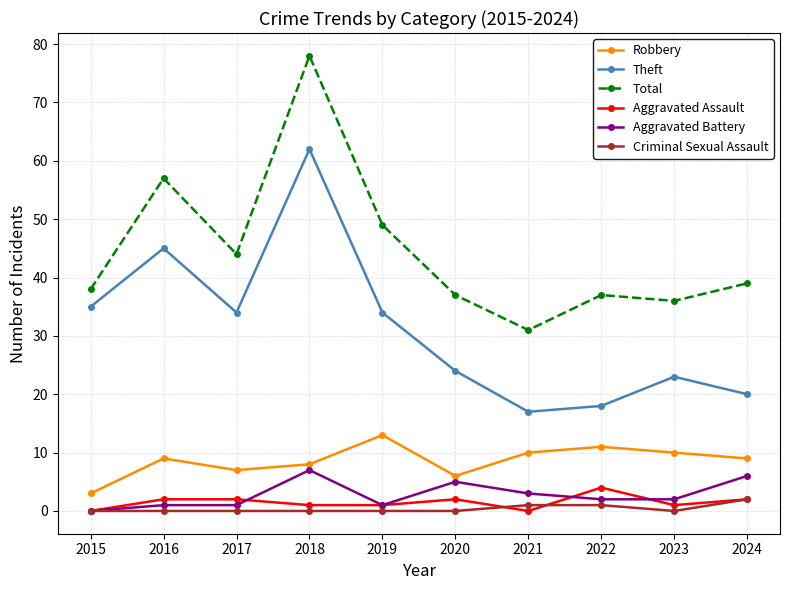

Rank the series at 2016 from lowest to highest value.

Criminal Sexual Assault, Aggravated Battery, Aggravated Assault, Robbery, Theft, Total